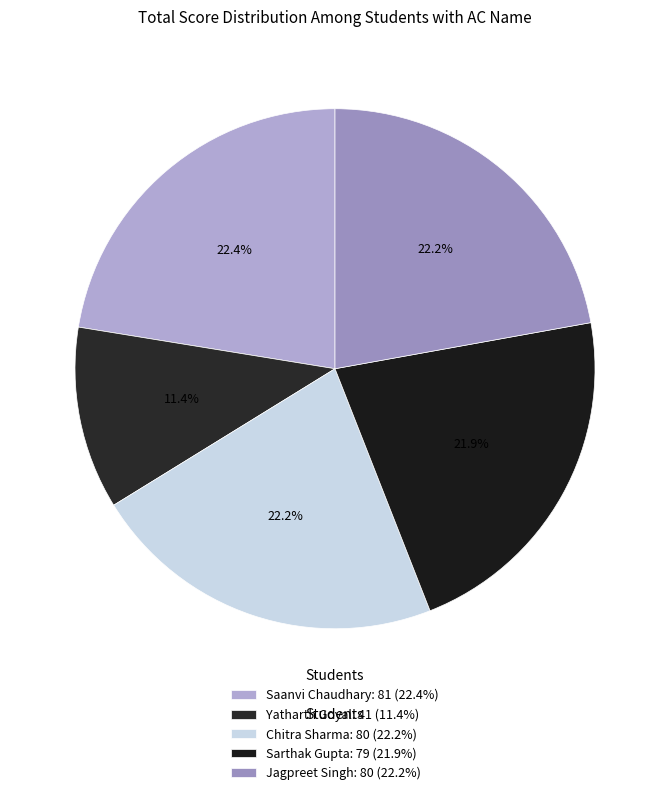

To the nearest percent, what is the combined percentage of Chitra Sharma and Jagpreet Singh?

44%